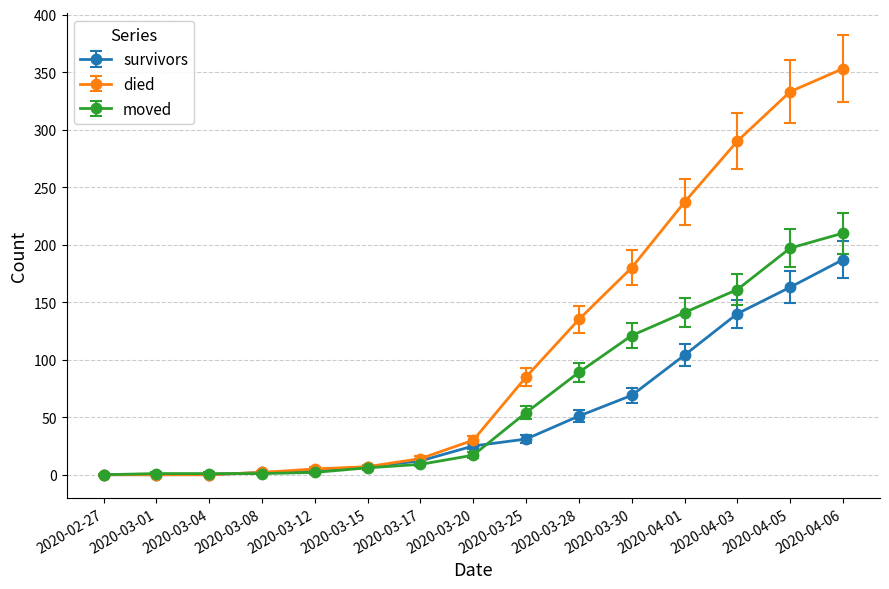

List the series in order of their peak value, lowest first.

survivors, moved, died